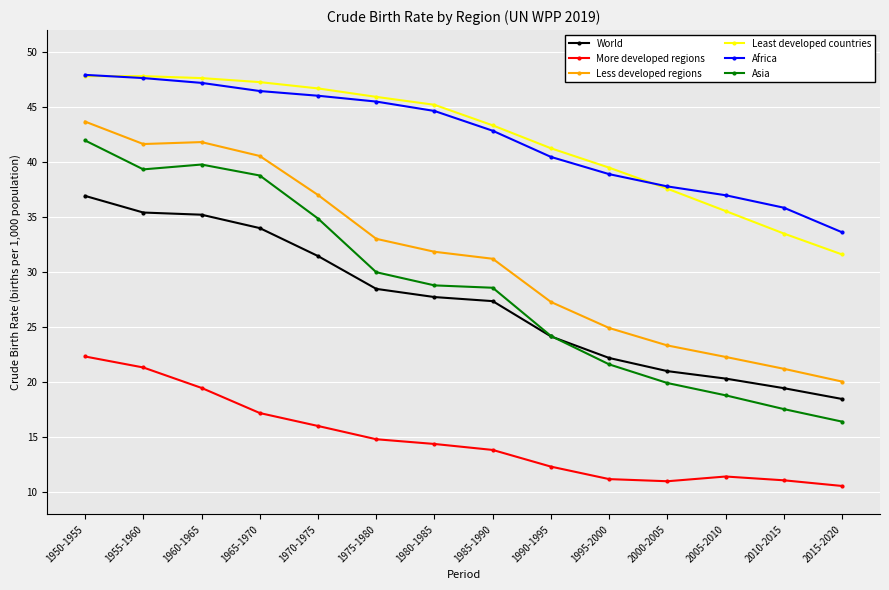

At which label does Africa reach its minimum?

2015-2020